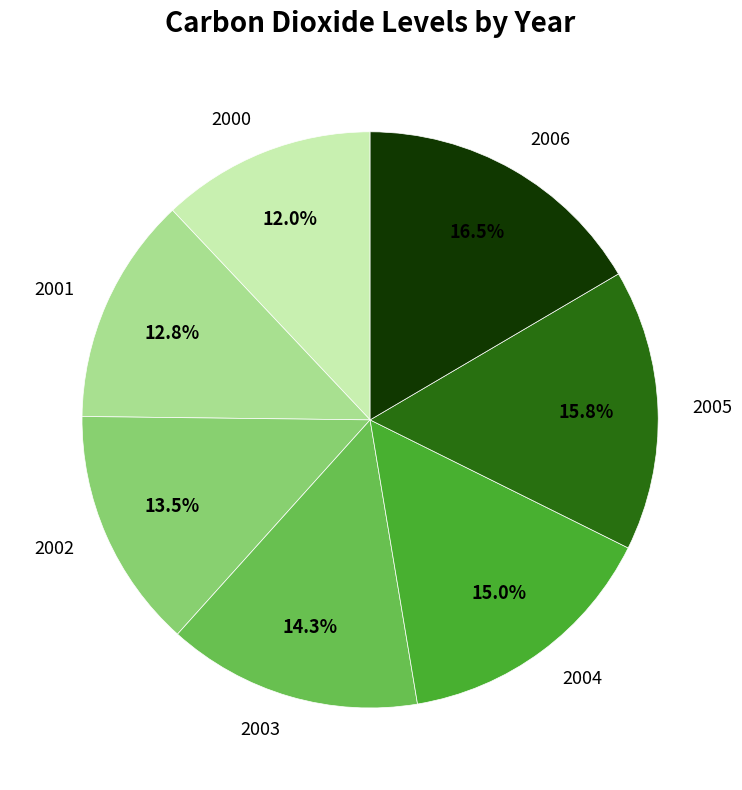

What is the smallest slice in the pie chart?

2000